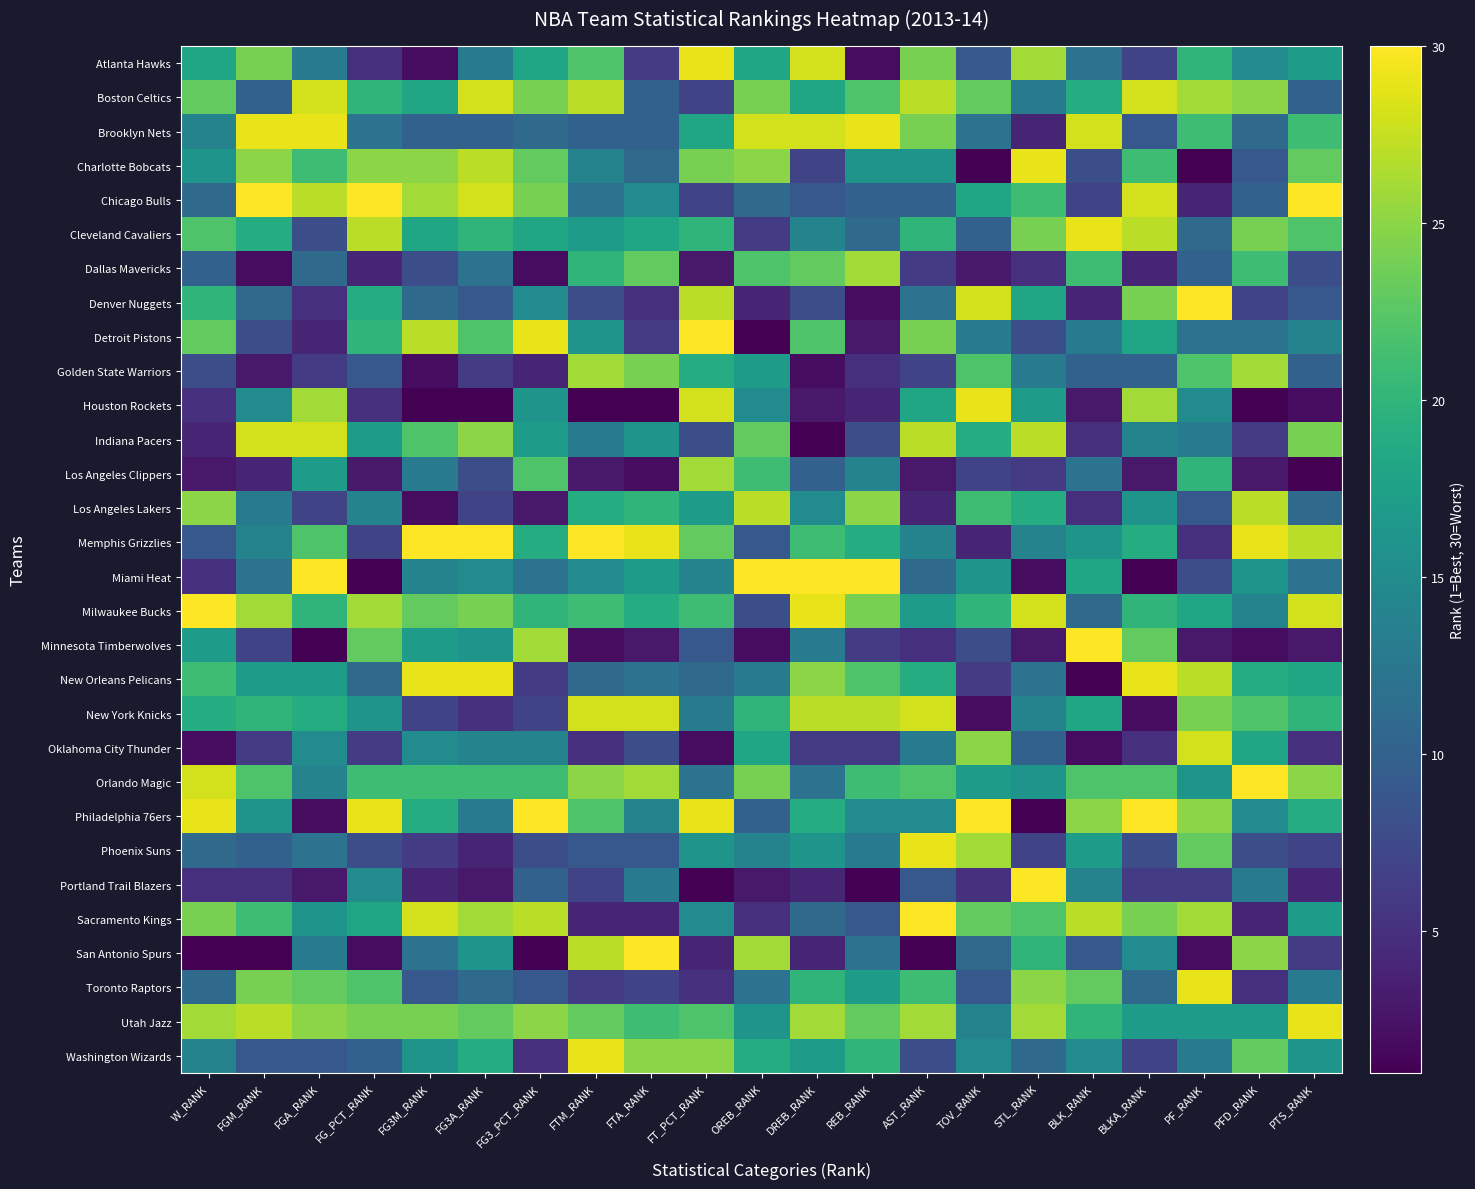

At PFD_RANK, list the series in order from largest to smallest.

Orlando Magic, Memphis Grizzlies, Los Angeles Lakers, Golden State Warriors, Boston Celtics, San Antonio Spurs, Cleveland Cavaliers, Washington Wizards, New York Knicks, Dallas Mavericks, New Orleans Pelicans, Oklahoma City Thunder, Utah Jazz, Miami Heat, Atlanta Hawks, Philadelphia 76ers, Milwaukee Bucks, Portland Trail Blazers, Detroit Pistons, Brooklyn Nets, Chicago Bulls, Charlotte Bobcats, Phoenix Suns, Denver Nuggets, Indiana Pacers, Toronto Raptors, Sacramento Kings, Los Angeles Clippers, Minnesota Timberwolves, Houston Rockets